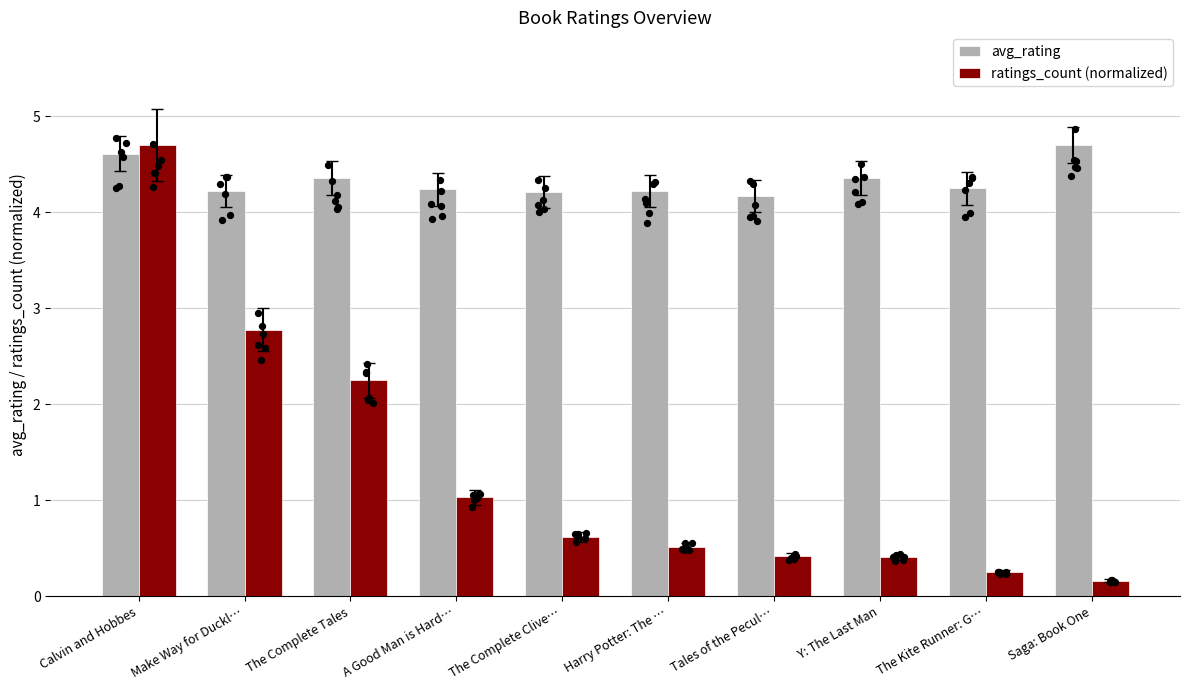

At which category is the sum across all series the highest?

Calvin and Hobbes